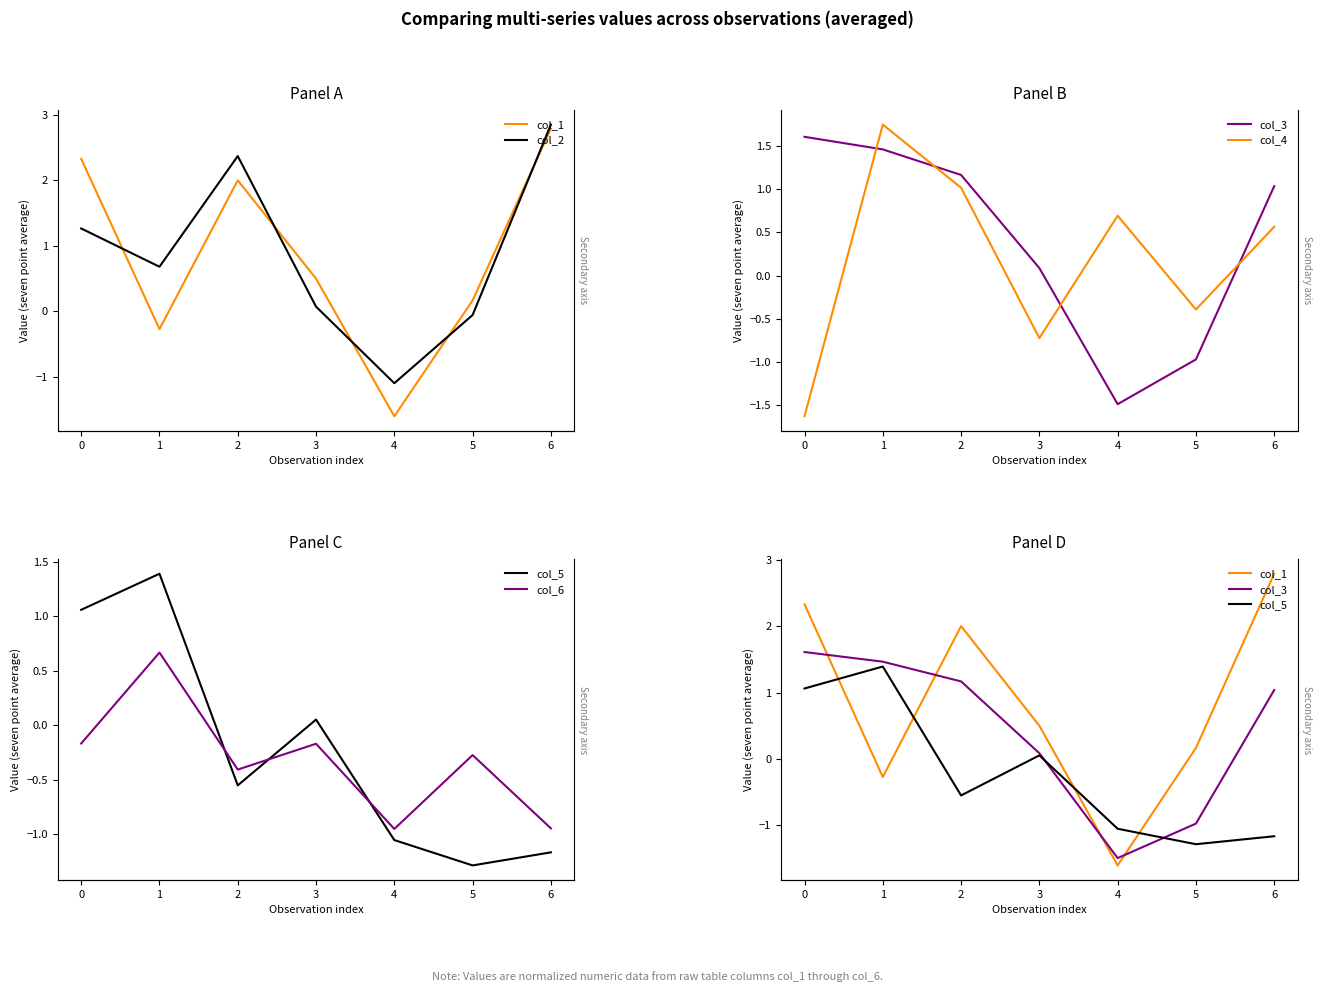

How many negative values does the col_4 series have?

3